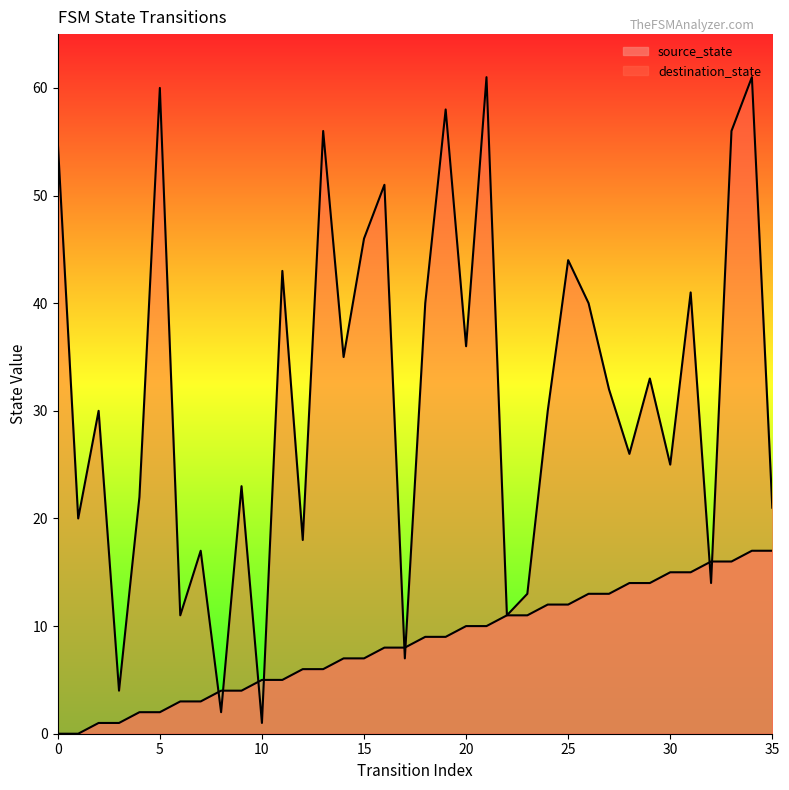

Reading right to left, list all the values displayed in this chart.

source_state: 17	17	16	16	15	15	14	14	13	13	12	12	11	11	10	10	9	9	8	8	7	7	6	6	5	5	4	4	3	3	2	2	1	1	0	0
destination_state: 21	61	56	14	41	25	33	26	32	40	44	30	13	11	61	36	58	40	7	51	46	35	56	18	43	1	23	2	17	11	60	22	4	30	20	55